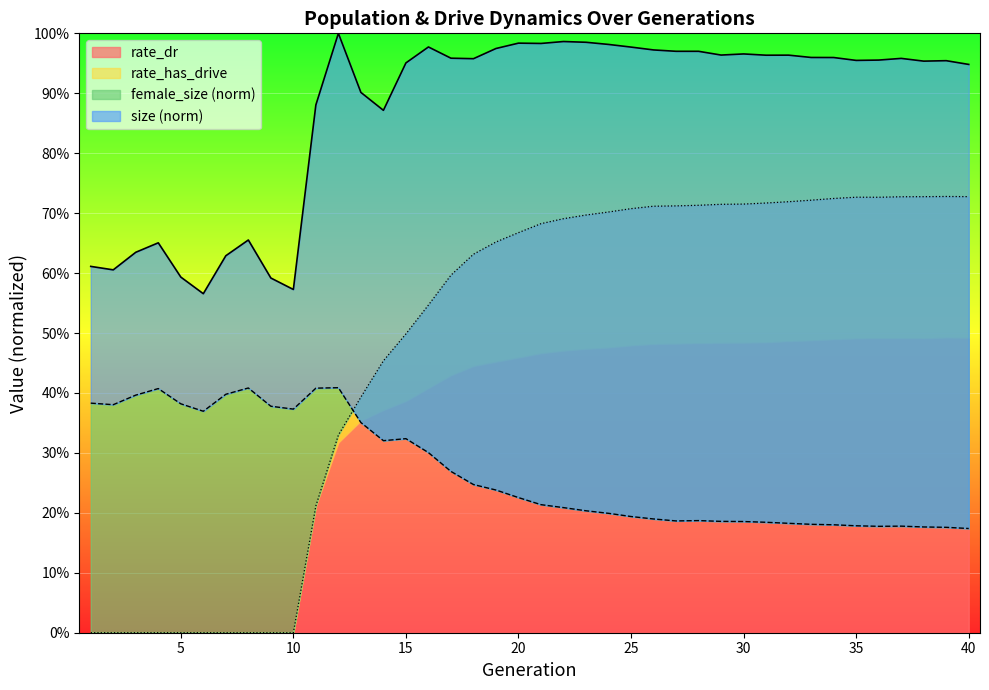

What is the value of the rate_dr point at the 13th from the left?

0.4